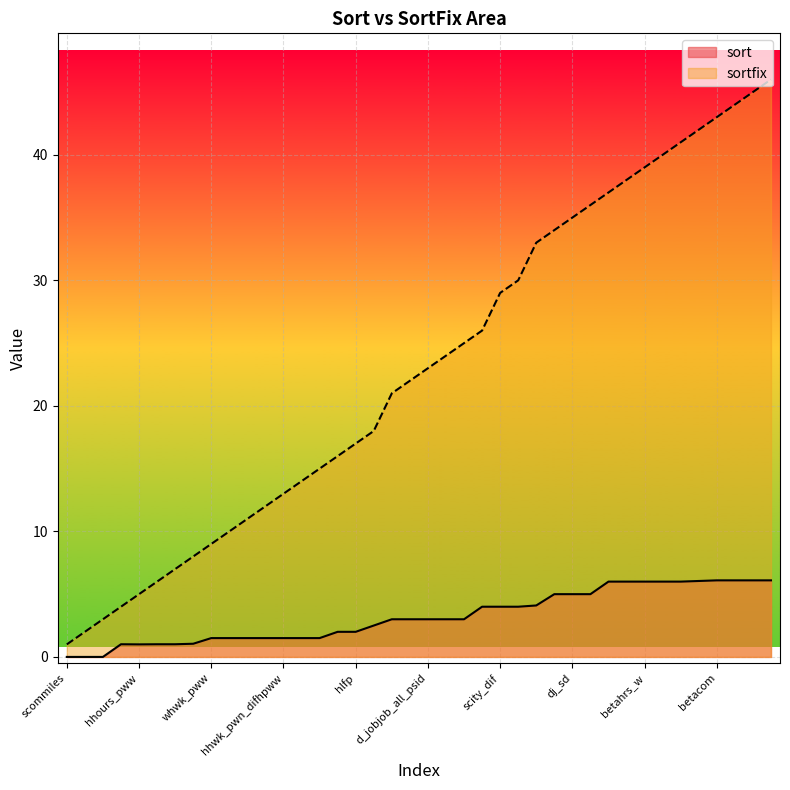

Which has a higher value, whwk_pww or abs_hdo_wdo?

abs_hdo_wdo